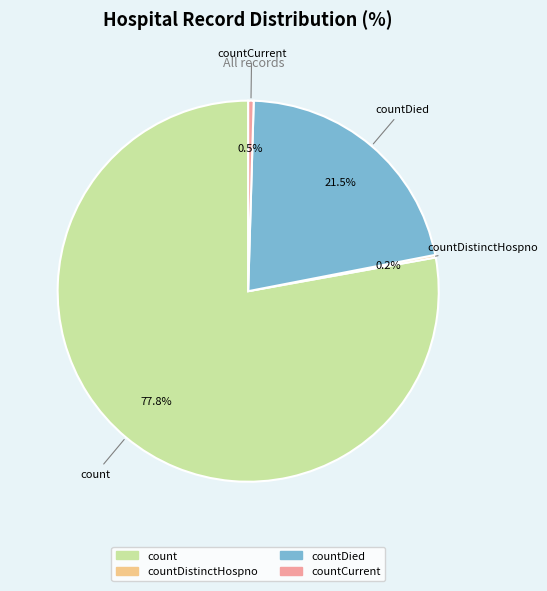

Which slice is the largest?

count